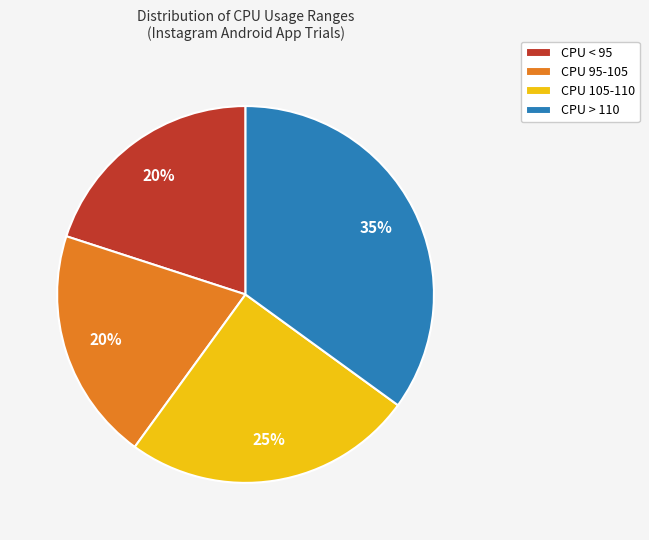

Between CPU 105-110 and CPU > 110, which is larger?

CPU > 110